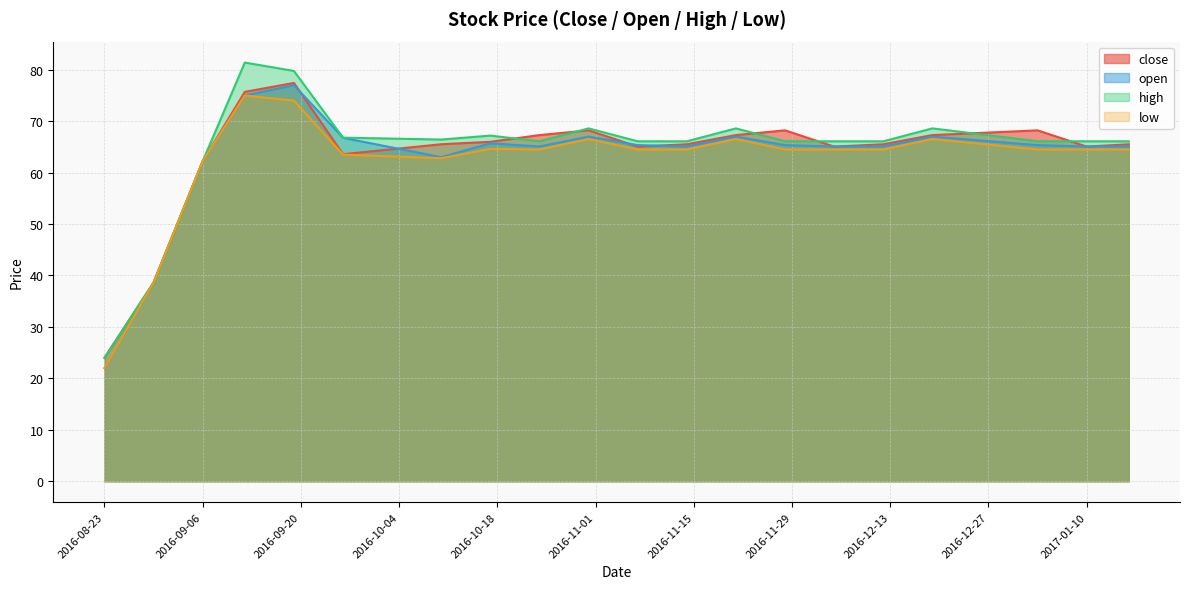

What is the approximate value of open at 2016-10-31?

67.0